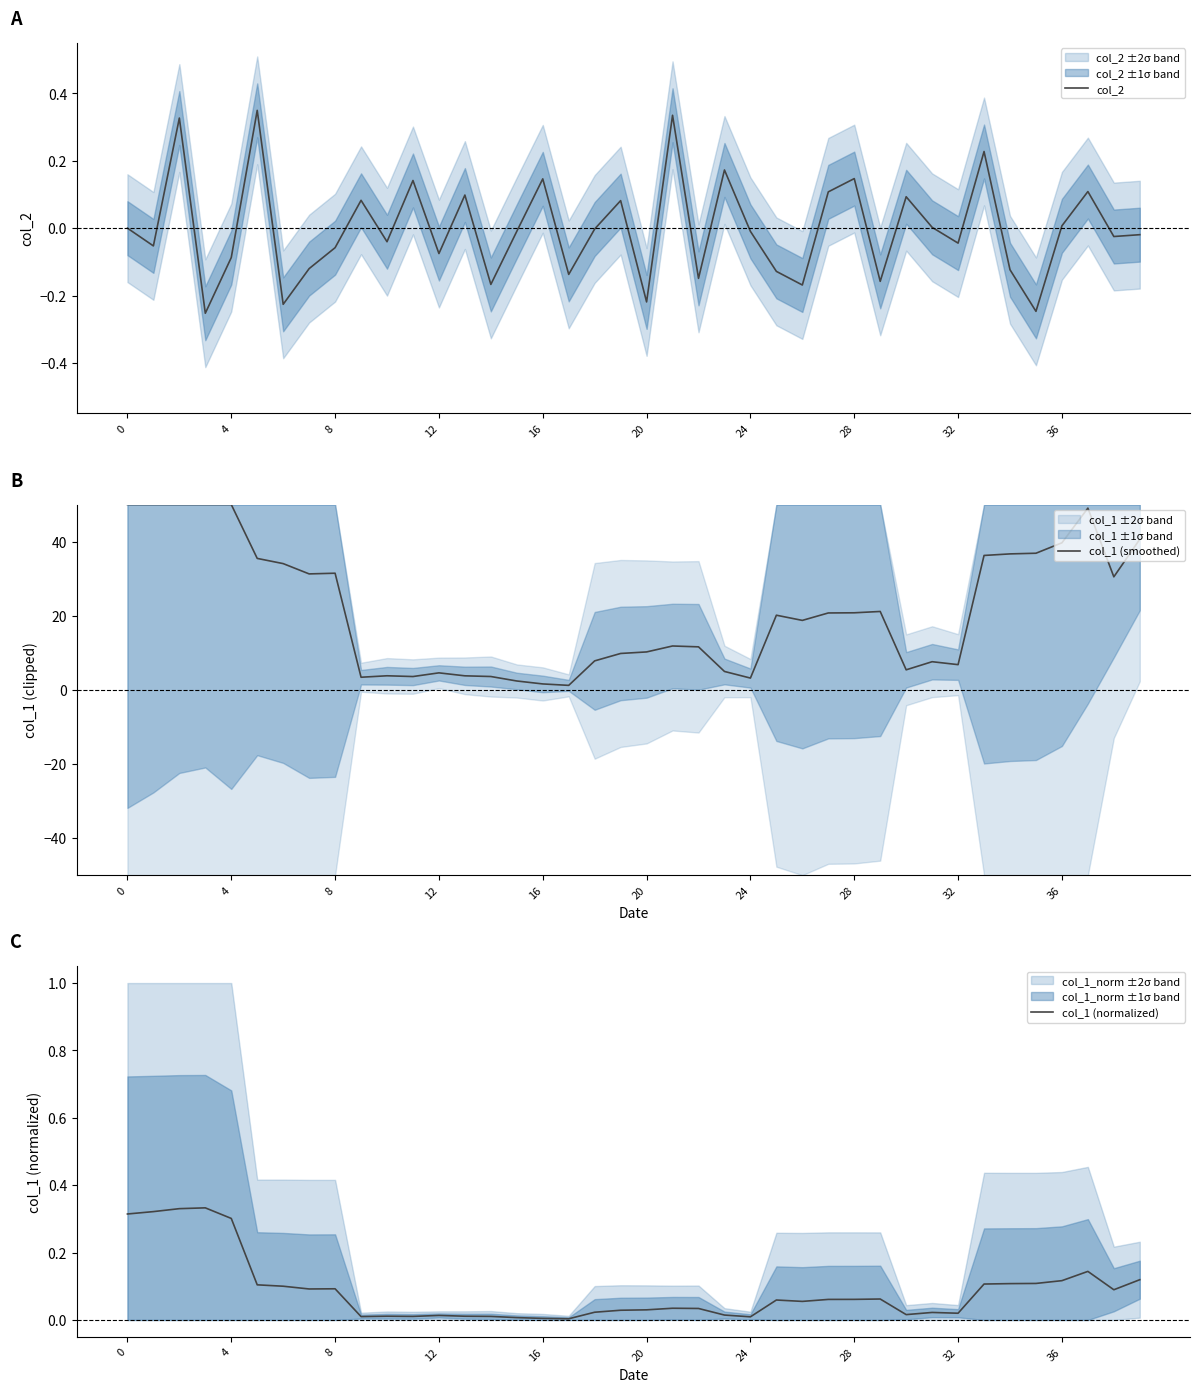

True or false: col_1 (normalized) has a value of 0.0 at 36.

False